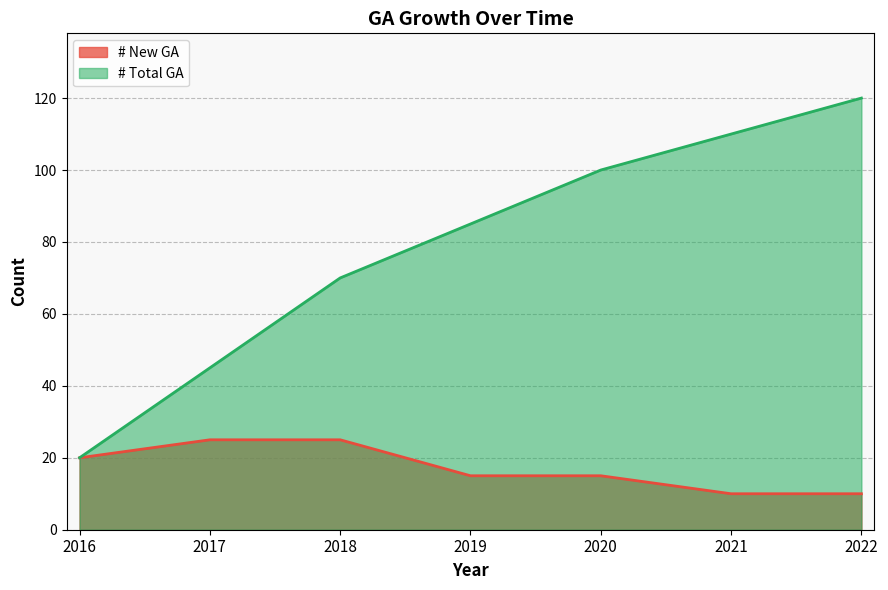

True or false: # New GA and # Total GA cross at least once.

False